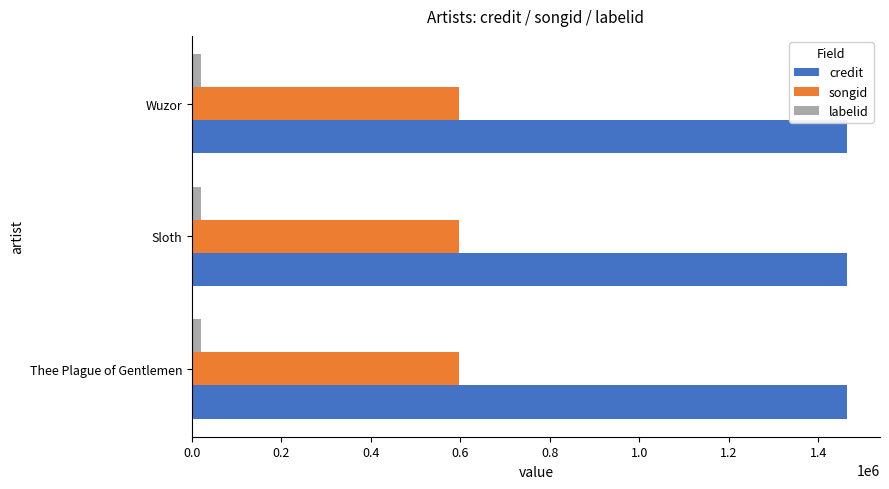

The credit series shows 1464270 at Wuzor. True or false?

True